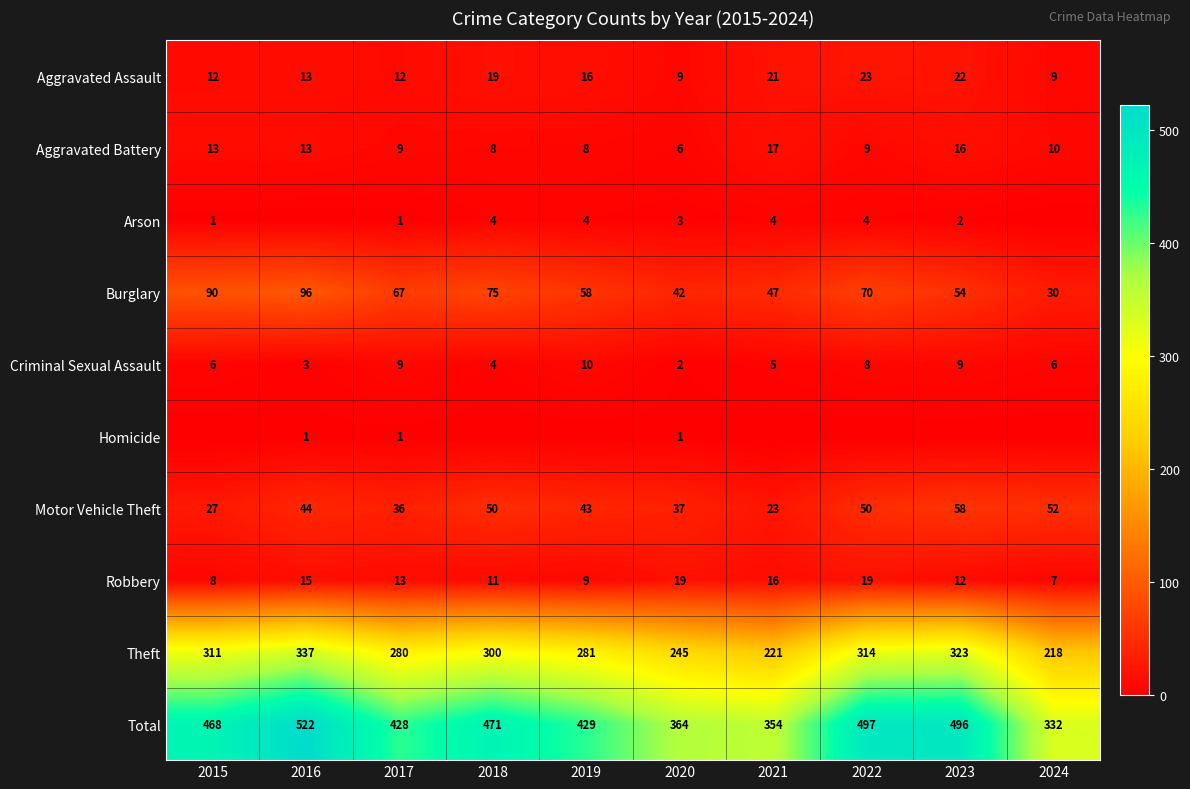

What is the approximate value of Robbery at 2017, to the nearest 10?

10